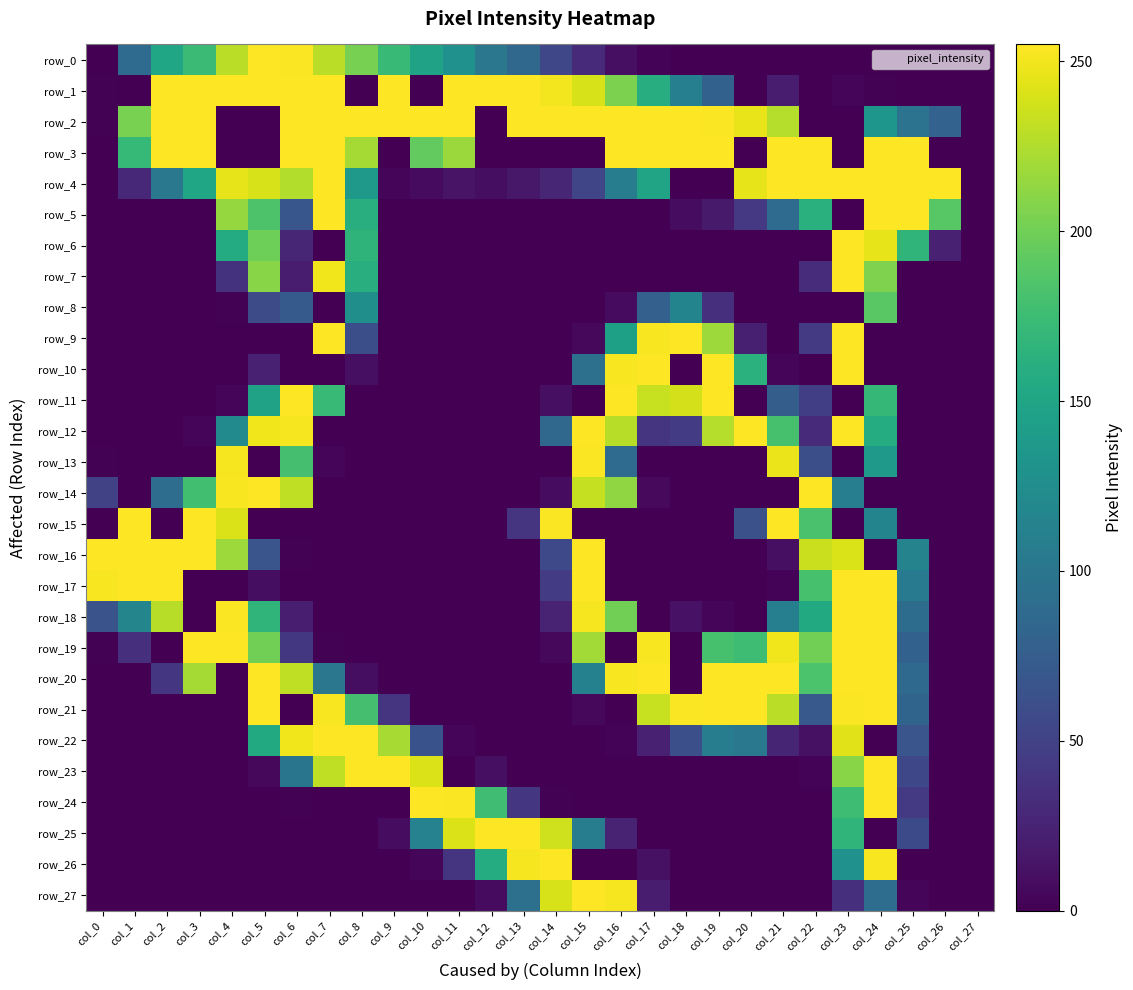

The value of row_4 at col_6 is 226. True or false?

True